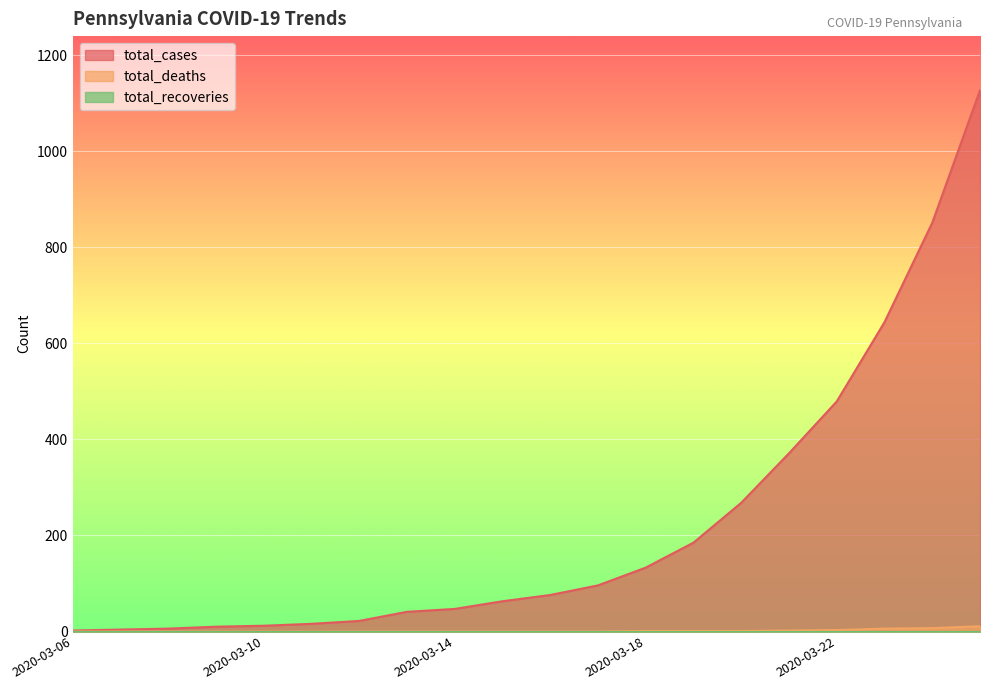

The value of total_cases at 2020-03-09 is 10. True or false?

True